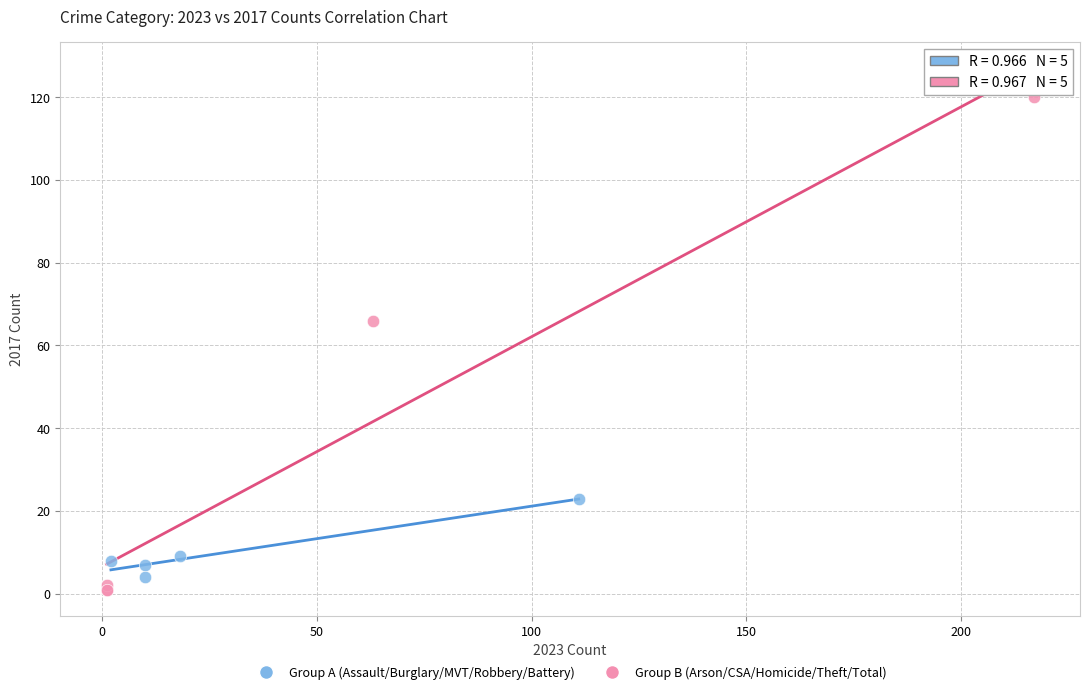

Which series reaches the maximum Y coordinate?

Group B (Arson/CSA/Homicide/Theft/Total)